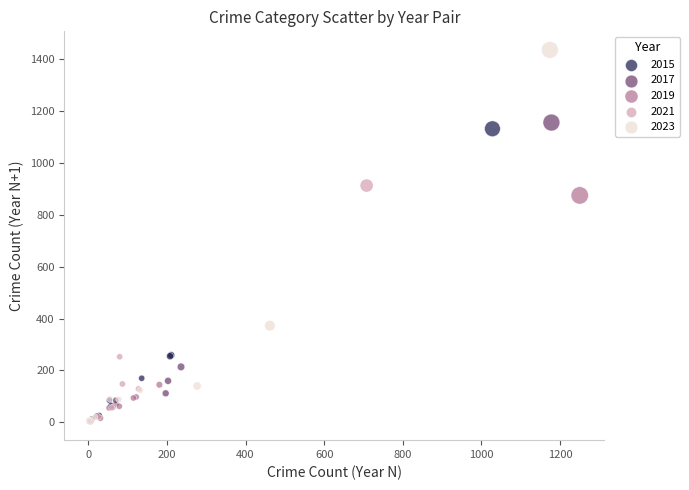

Which series contains the highest Y value?

2023